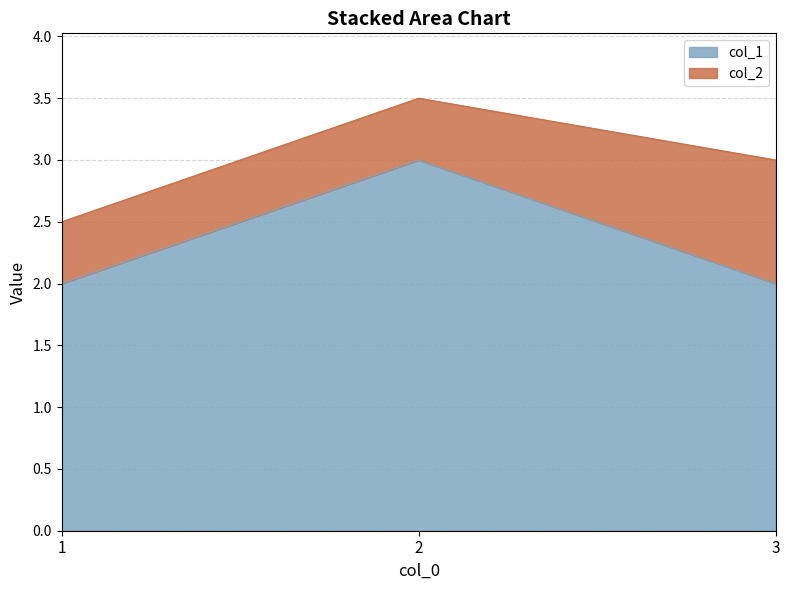

Does the chart display data point markers on the line(s)?

No